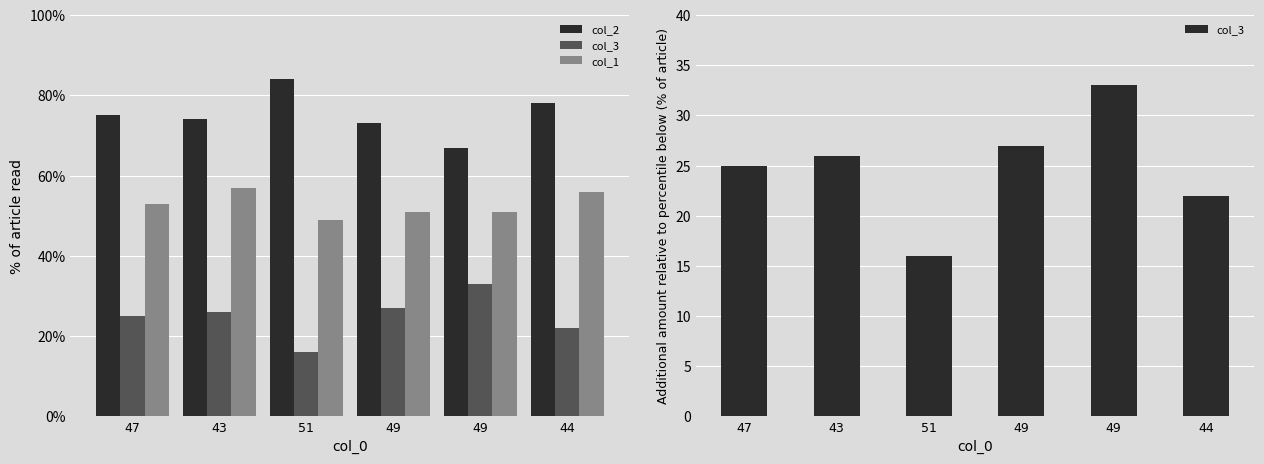

Which series has the largest total across all categories?

col_2